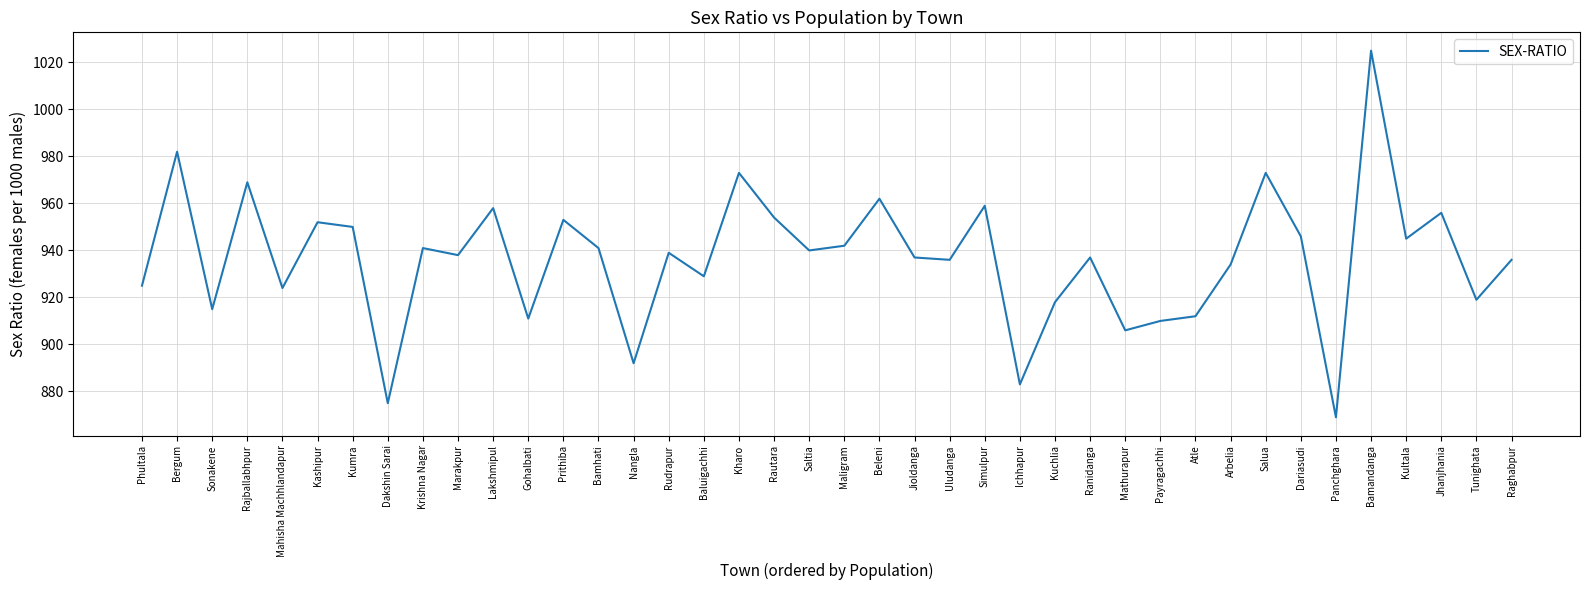

What value does the data have at Maligram, to the nearest 10?

940